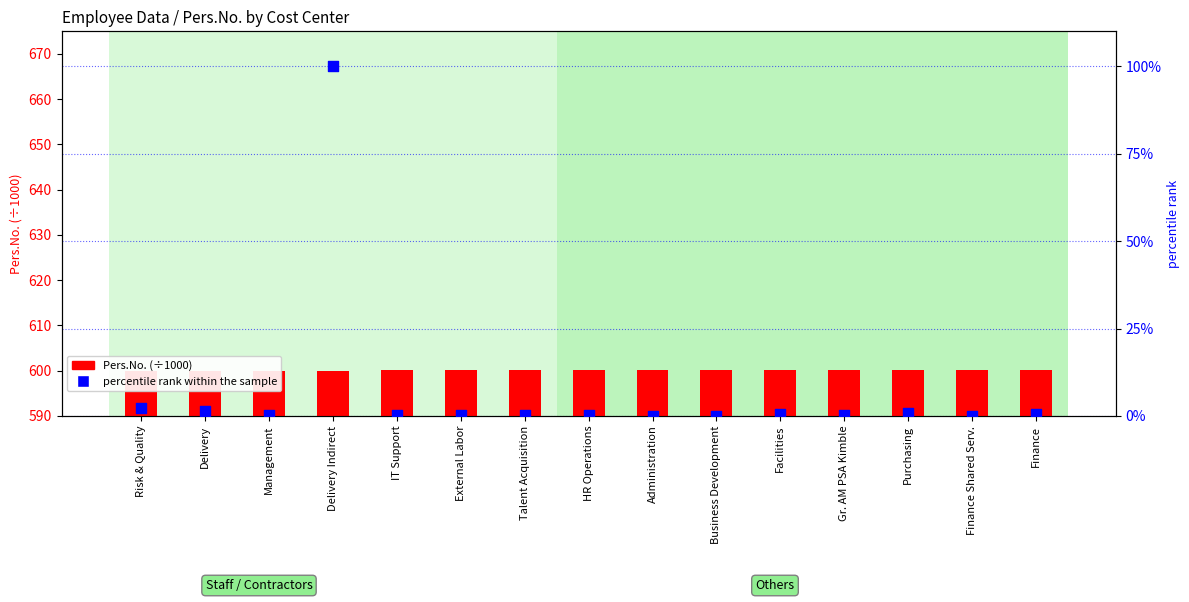

Which series has the largest total across all categories?

Pers.No. (÷1000)